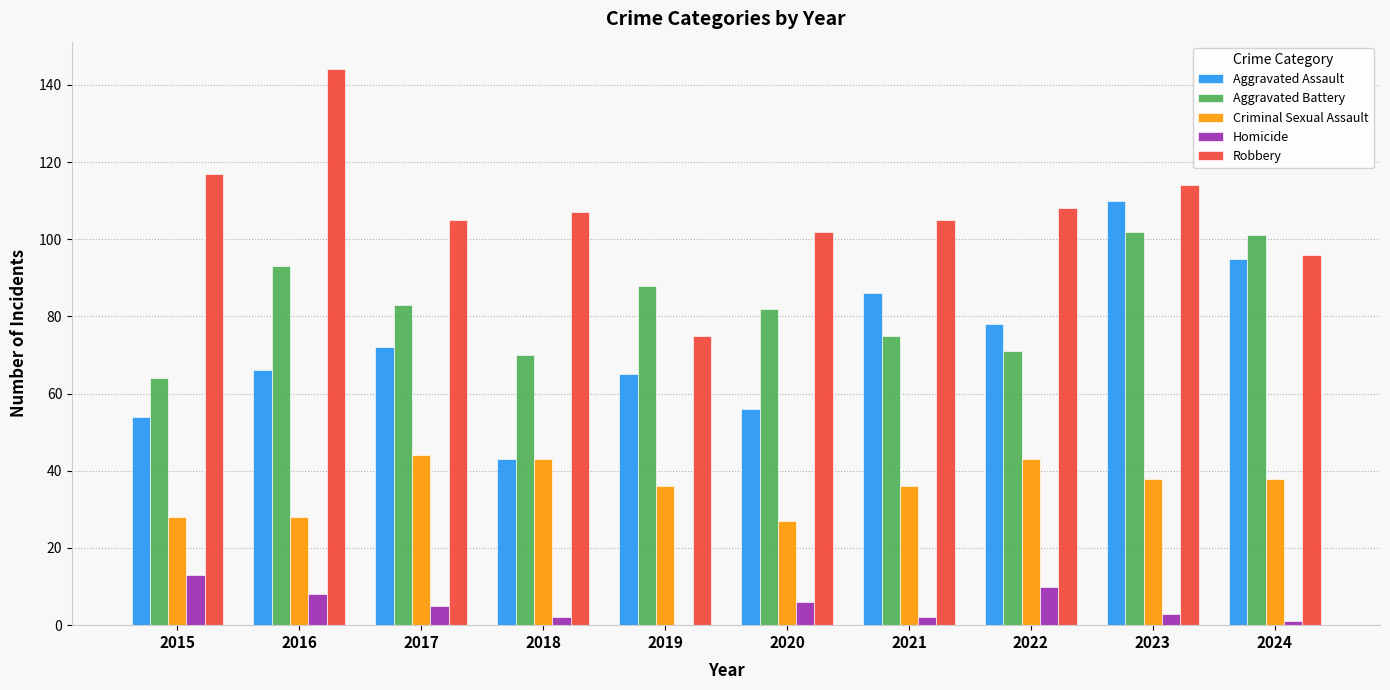

What is the approximate value of Homicide at 2015, to the nearest 5?

15